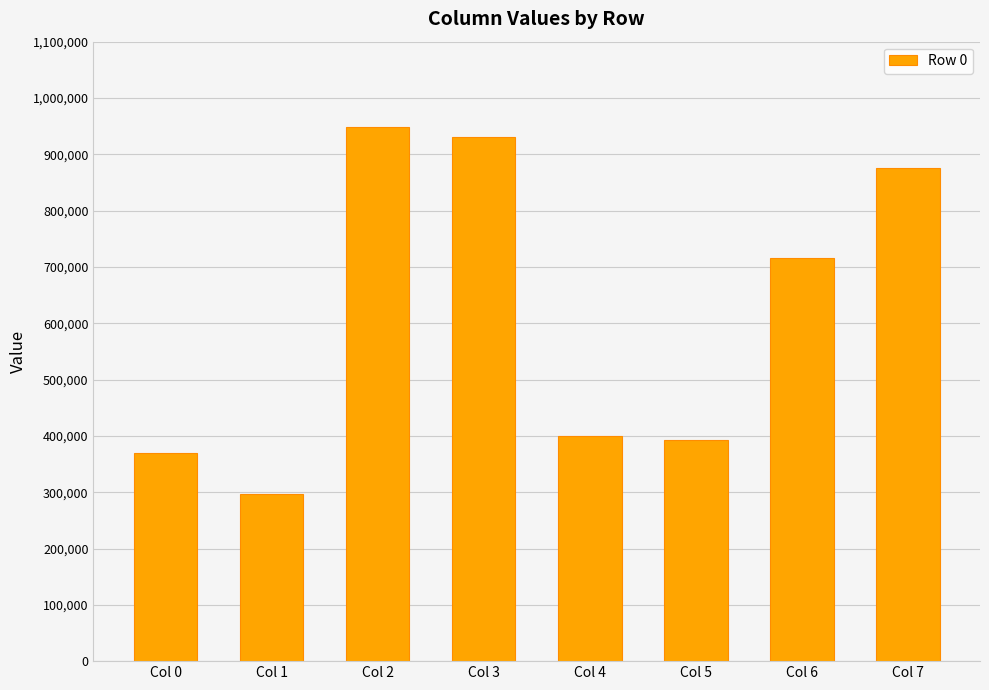

Read the value at Col 1.

296645